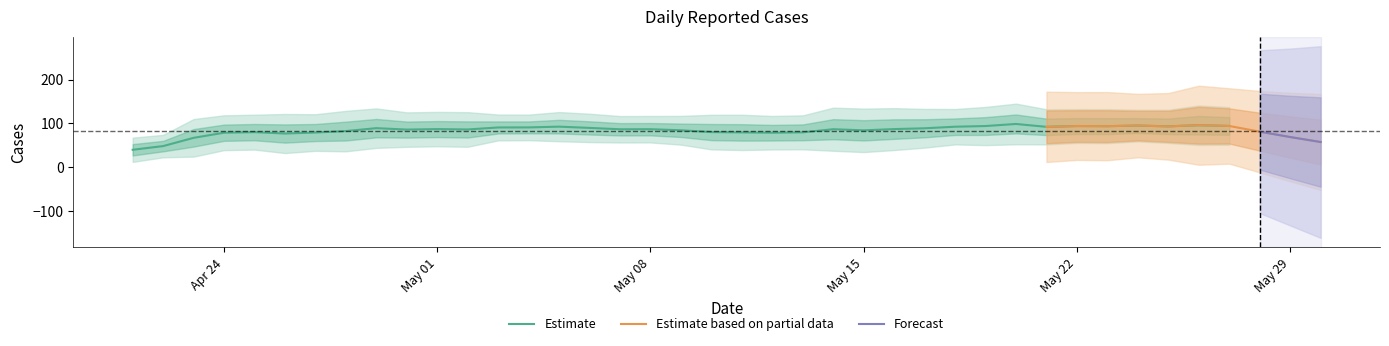

What is the lowest value of the Estimate series?

39.9